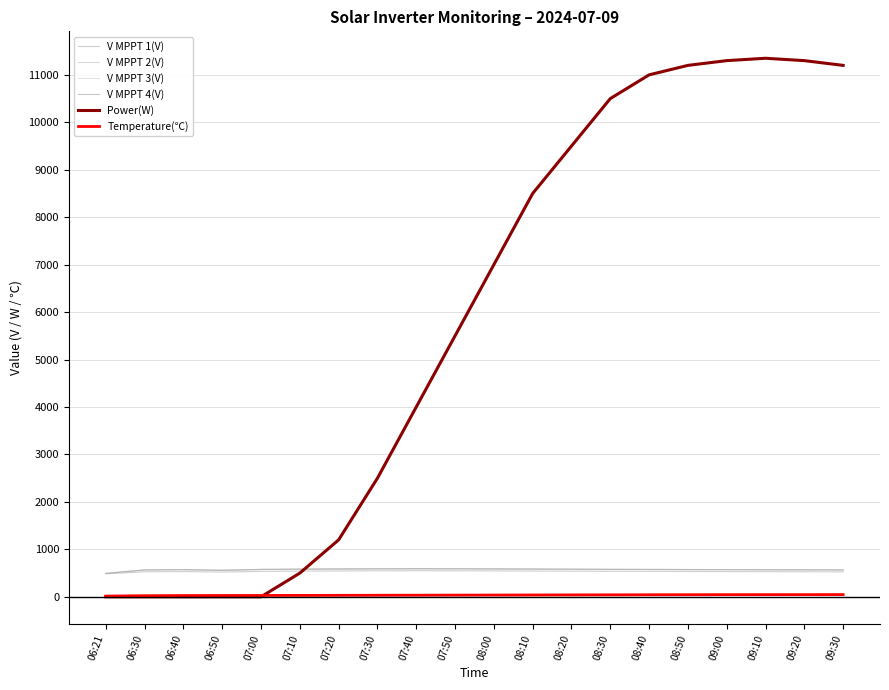

How many values in the V MPPT 4(V) series are below 577?

9